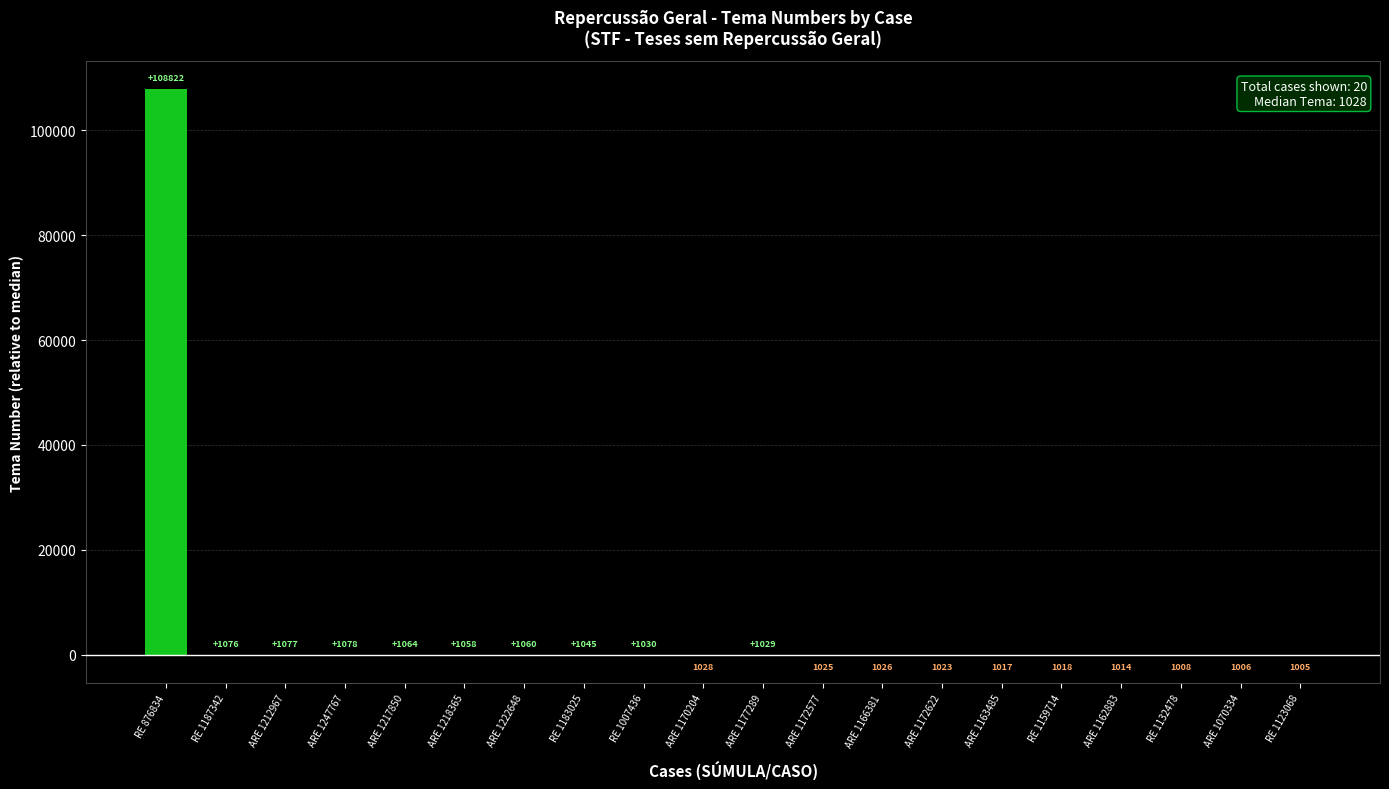

List the labels in order of value, largest first.

RE 876834, ARE 1247767, ARE 1212967, RE 1187342, ARE 1217850, ARE 1222648, ARE 1218365, RE 1183025, RE 1007436, ARE 1177289, ARE 1170204, ARE 1166381, ARE 1172577, ARE 1172622, RE 1159714, ARE 1163485, ARE 1162883, RE 1132478, ARE 1070334, RE 1123068